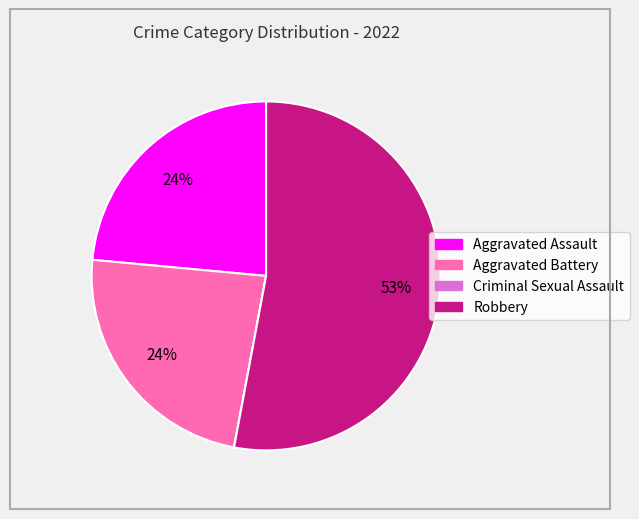

Approximately how many times larger is the value at Aggravated Assault compared to Aggravated Battery?

1.0